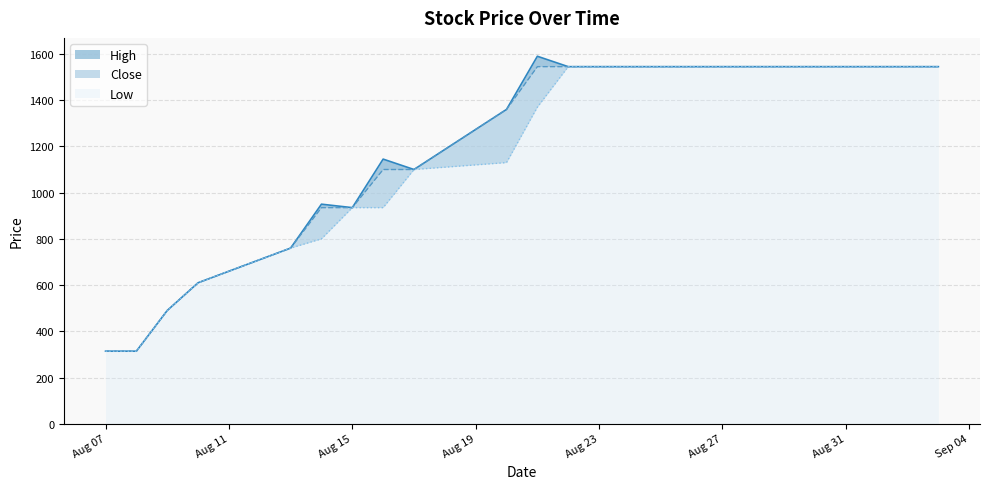

What is the minimum value for Low?

314